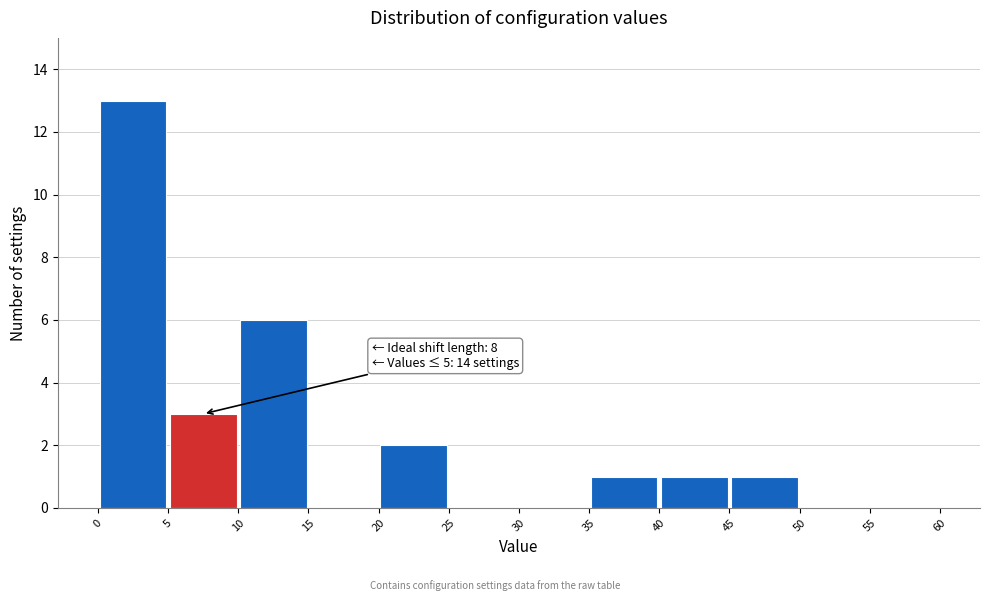

Which range on the x-axis has the tallest bar?

0 to 5